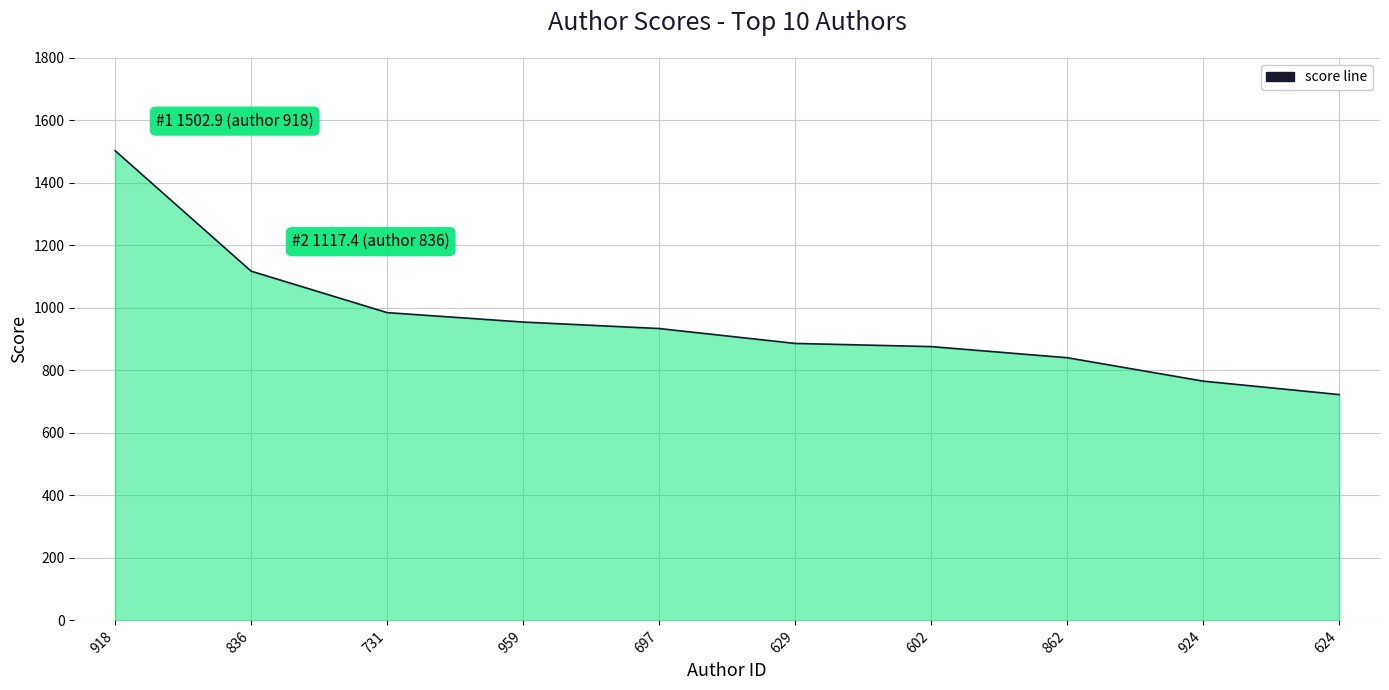

Count the number of categories in the chart.

10